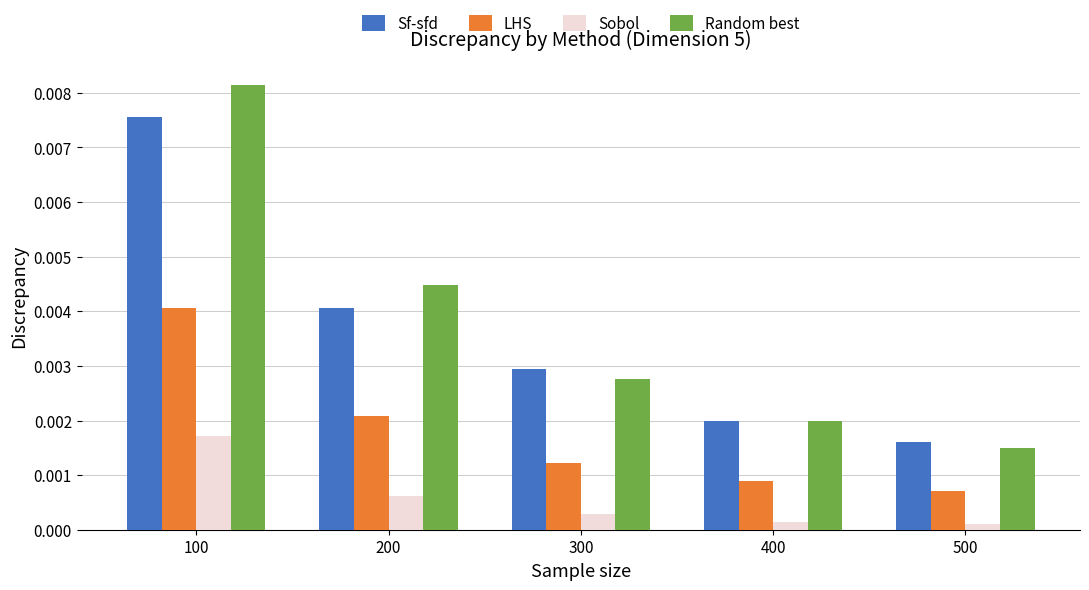

Rank the series by their maximum value, from lowest to highest.

Sobol, LHS, Sf-sfd, Random best